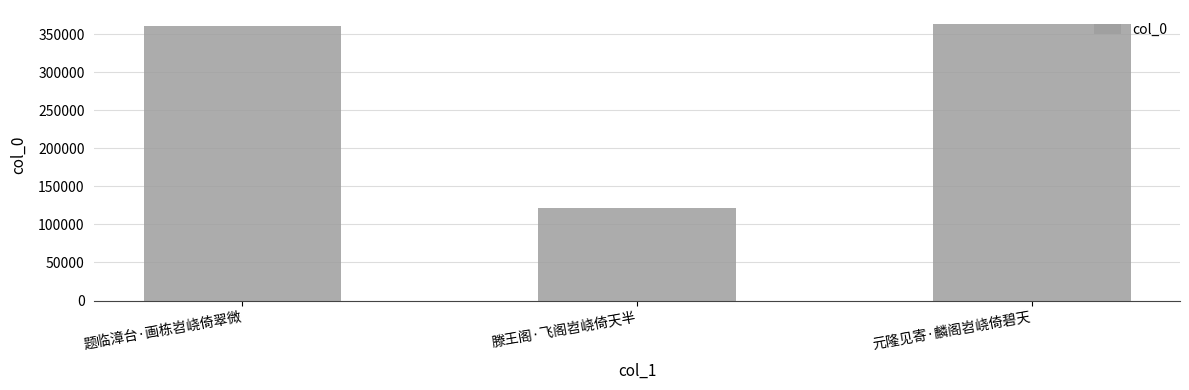

What is the difference between the maximum and second lowest values?

2876